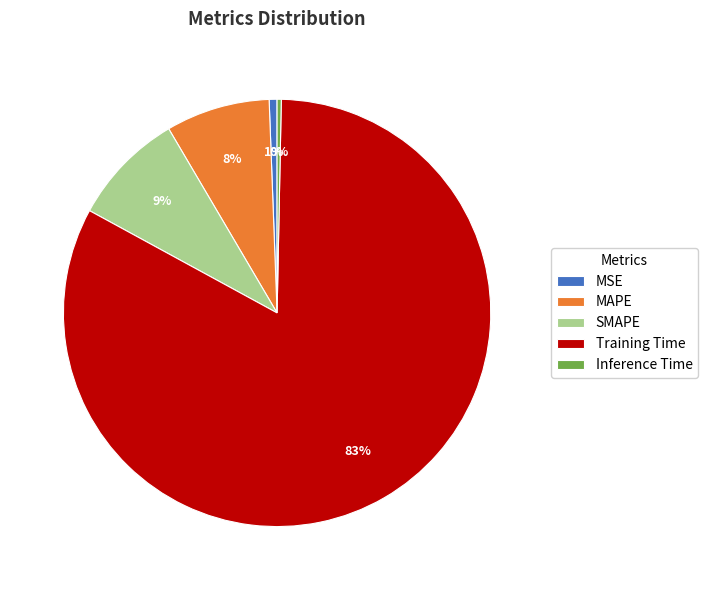

Do Inference Time and MAPE together represent more than half of the pie?

No